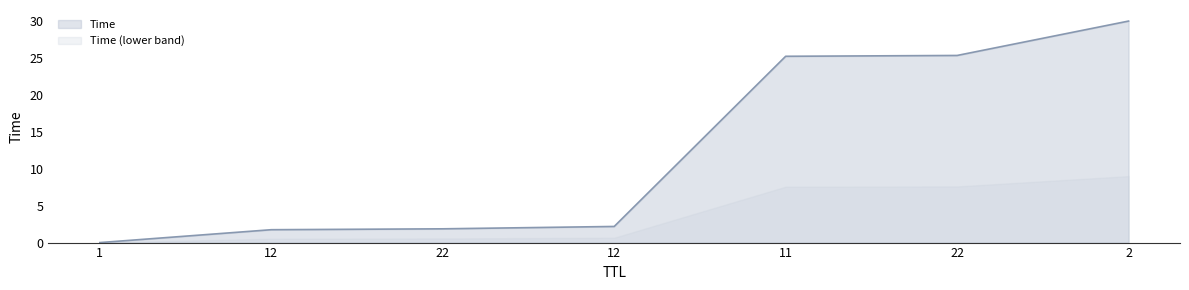

Where is the data nearest to the value 15?

11